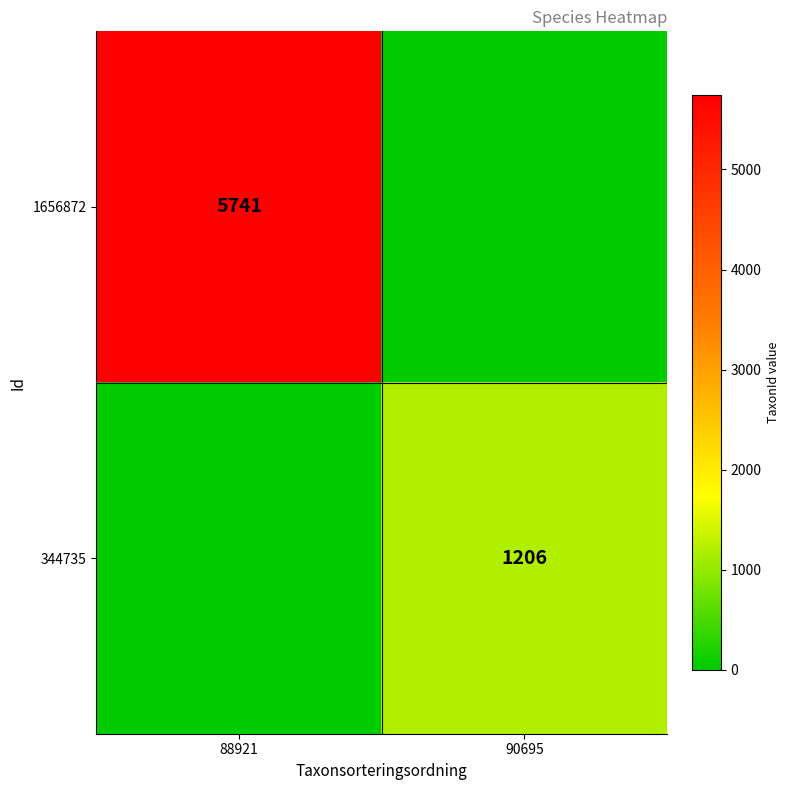

True or false: 1656872 has a value of 9922 at 88921.

False